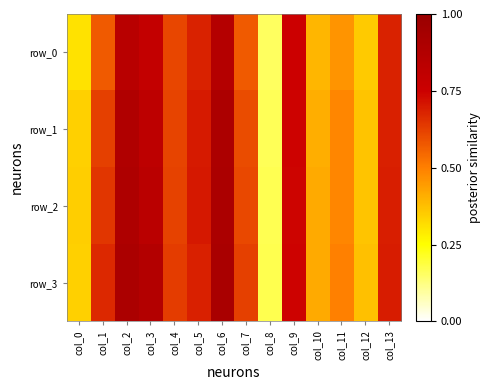

What is the spread (max minus min) of values at col_6?

0.1